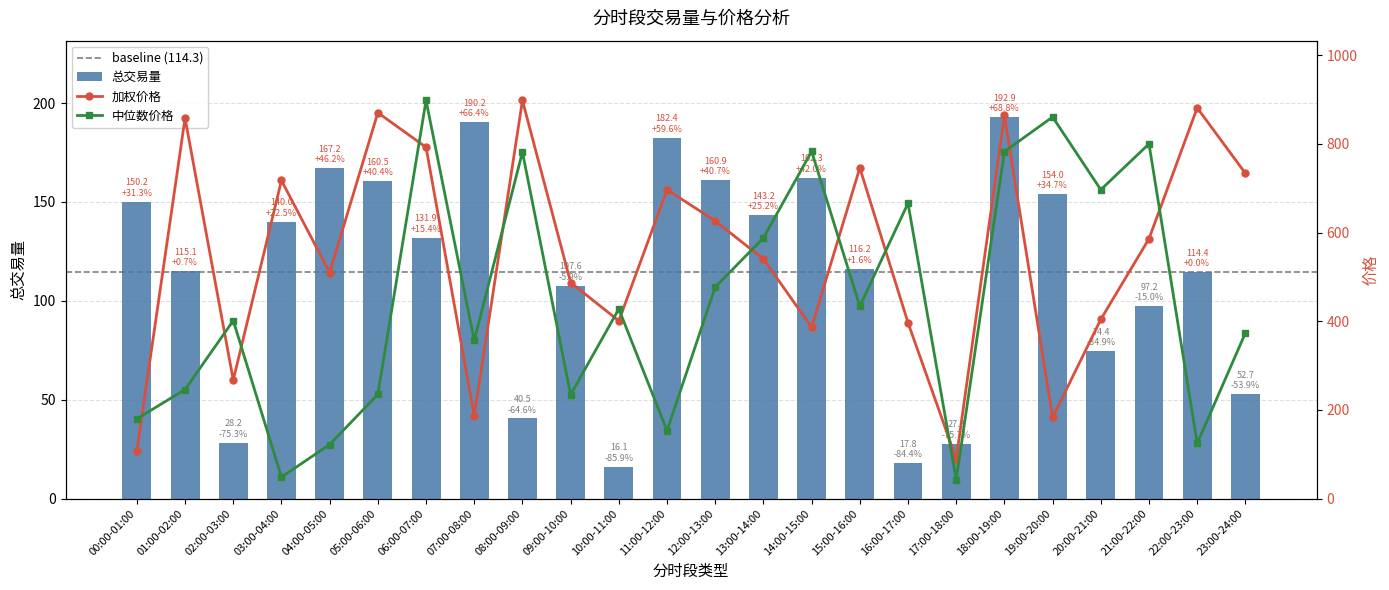

Reading left to right, transcribe all the data shown in this chart.

总交易量: 00:00-01:00=150.2	01:00-02:00=115.1	02:00-03:00=28.2	03:00-04:00=140.0	04:00-05:00=167.2	05:00-06:00=160.5	06:00-07:00=131.9	07:00-08:00=190.2	08:00-09:00=40.5	09:00-10:00=107.6	10:00-11:00=16.1	11:00-12:00=182.4	12:00-13:00=160.9	13:00-14:00=143.2	14:00-15:00=162.3	15:00-16:00=116.2	16:00-17:00=17.8	17:00-18:00=27.8	18:00-19:00=192.9	19:00-20:00=154.0	20:00-21:00=74.4	21:00-22:00=97.2	22:00-23:00=114.4	23:00-24:00=52.7
加权价格: 00:00-01:00=107.8	01:00-02:00=858.1	02:00-03:00=267.4	03:00-04:00=717.5	04:00-05:00=509.8	05:00-06:00=870.4	06:00-07:00=792.4	07:00-08:00=186.4	08:00-09:00=898.1	09:00-10:00=487.3	10:00-11:00=400.9	11:00-12:00=696.7	12:00-13:00=626.2	13:00-14:00=540.3	14:00-15:00=386.5	15:00-16:00=745.9	16:00-17:00=396.6	17:00-18:00=89.7	18:00-19:00=864.1	19:00-20:00=182.9	20:00-21:00=404.2	21:00-22:00=586.0	22:00-23:00=881.3	23:00-24:00=733.6
中位数价格: 00:00-01:00=179.9	01:00-02:00=246.0	02:00-03:00=401.4	03:00-04:00=48.4	04:00-05:00=121.9	05:00-06:00=234.9	06:00-07:00=898.1	07:00-08:00=356.6	08:00-09:00=781.7	09:00-10:00=234.5	10:00-11:00=427.6	11:00-12:00=153.2	12:00-13:00=477.1	13:00-14:00=587.8	14:00-15:00=783.1	15:00-16:00=433.9	16:00-17:00=666.1	17:00-18:00=43.0	18:00-19:00=782.6	19:00-20:00=860.7	20:00-21:00=696.6	21:00-22:00=800.1	22:00-23:00=124.5	23:00-24:00=373.4